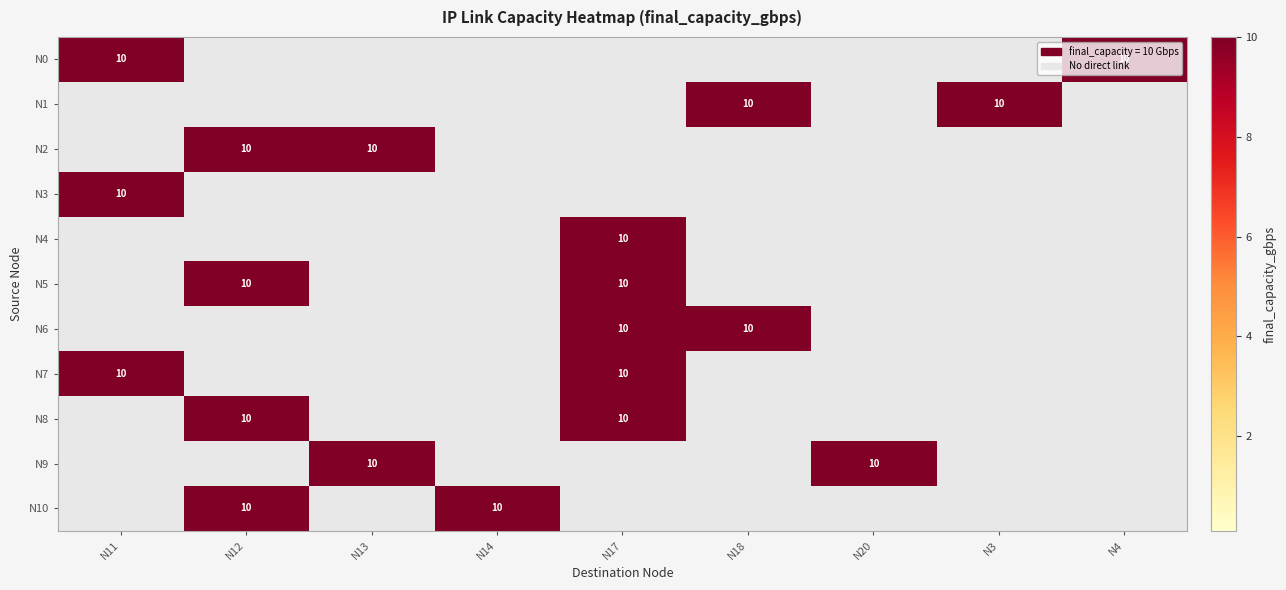

Which category has the highest value in the N0 series?

N11